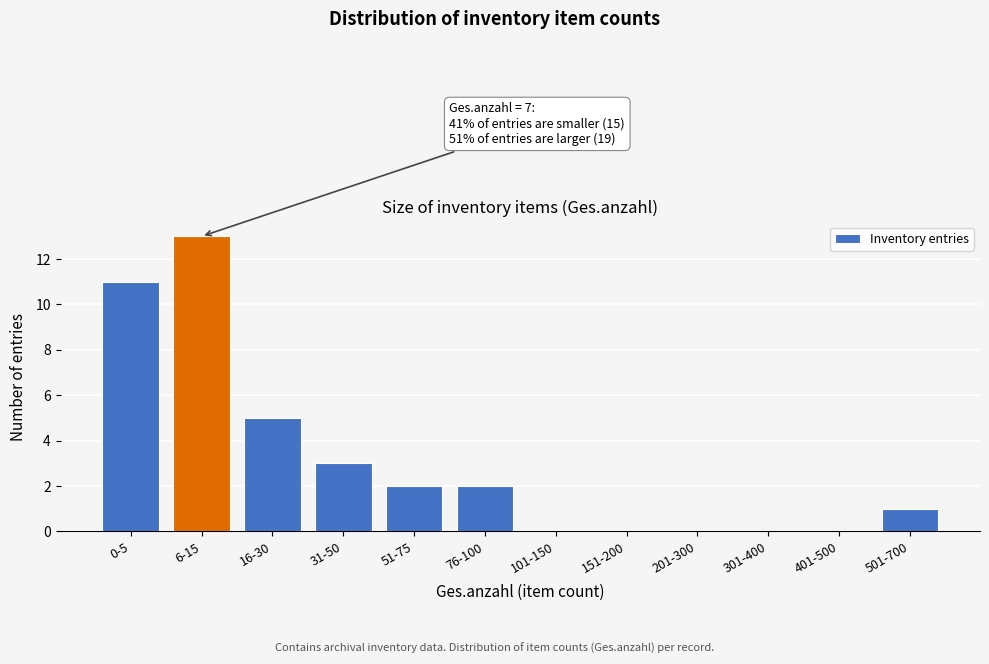

Reading left to right, list all the values displayed in this chart.

0-5=11	6-15=13	16-30=5	31-50=3	51-75=2	76-100=2	101-150=0	151-200=0	201-300=0	301-400=0	401-500=0	501-700=1